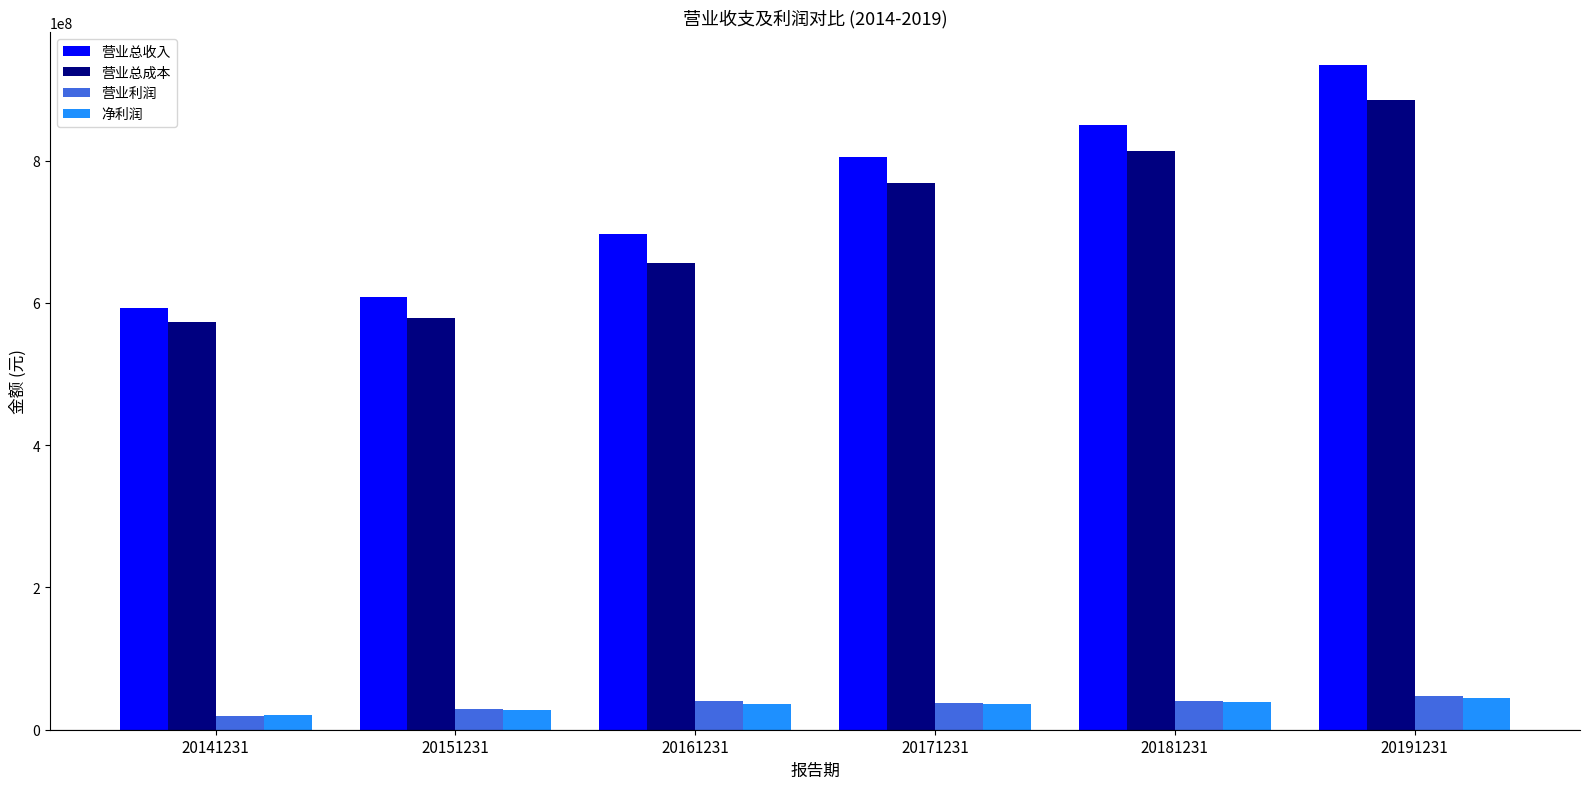

Which series has the widest spread of values?

营业总收入